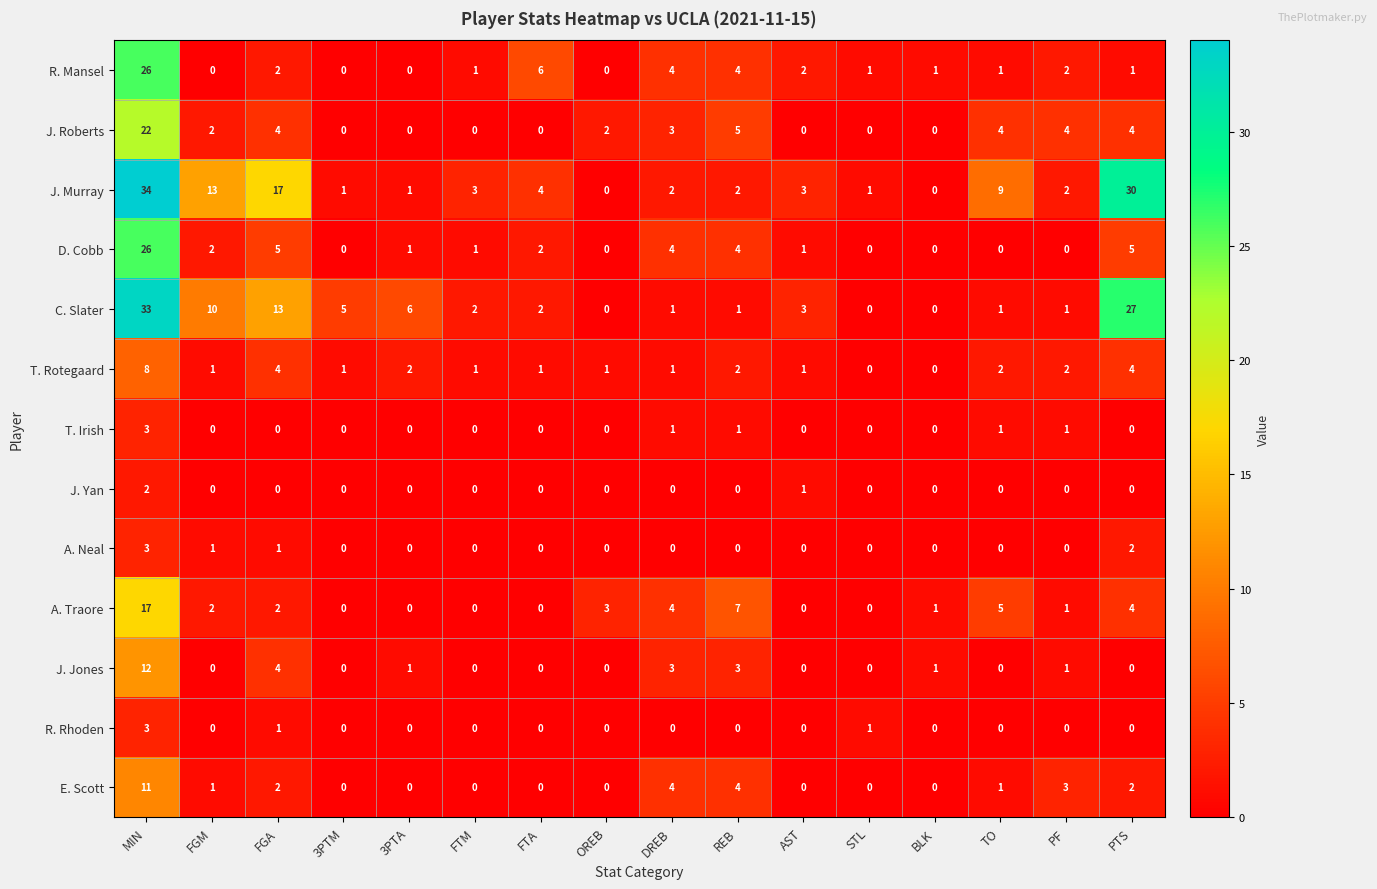

The value of J. Yan at FTM is 0. True or false?

True